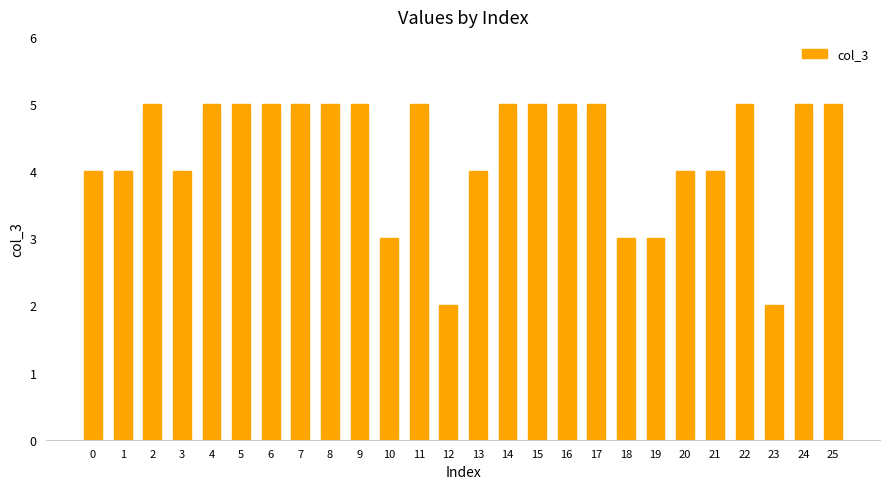

What value does the data have at 6?

5